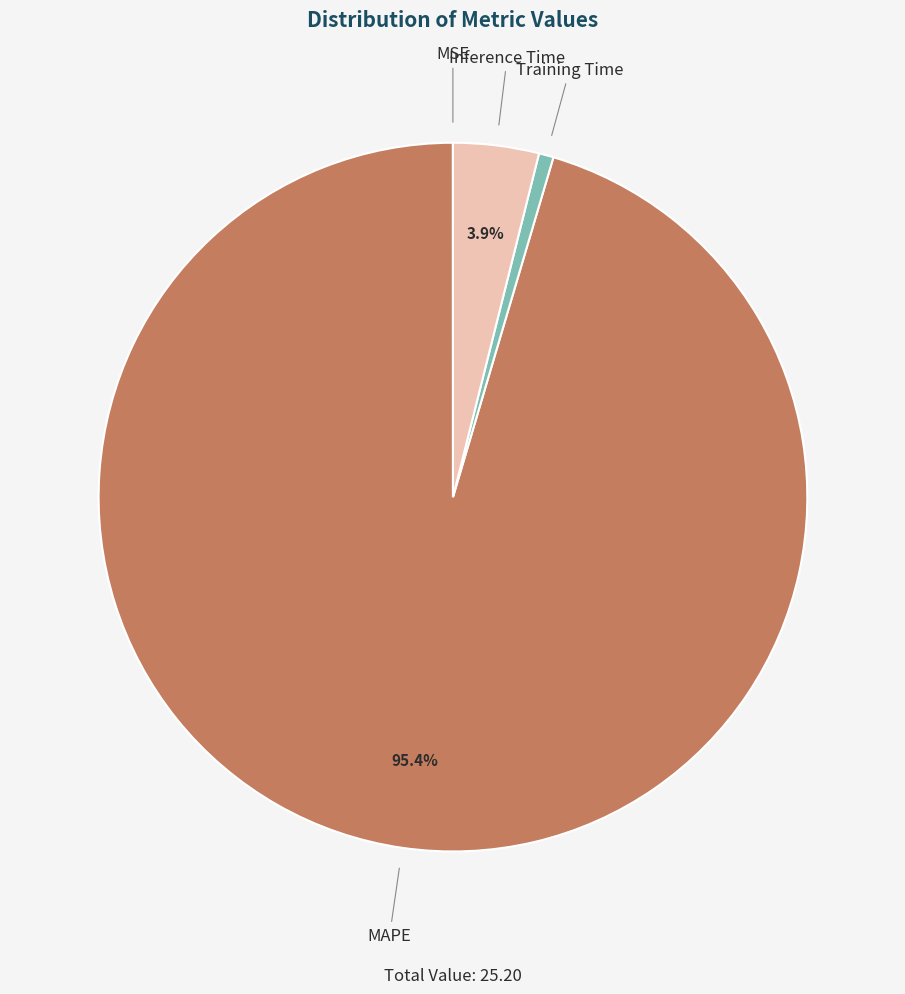

How much of the chart is everything except Inference Time?

96.1%